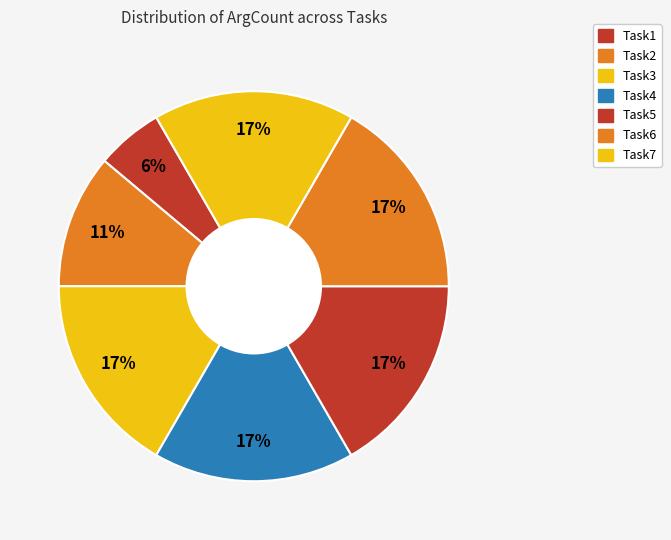

Approximately how many times larger is the value at Task2 compared to Task7?

0.7